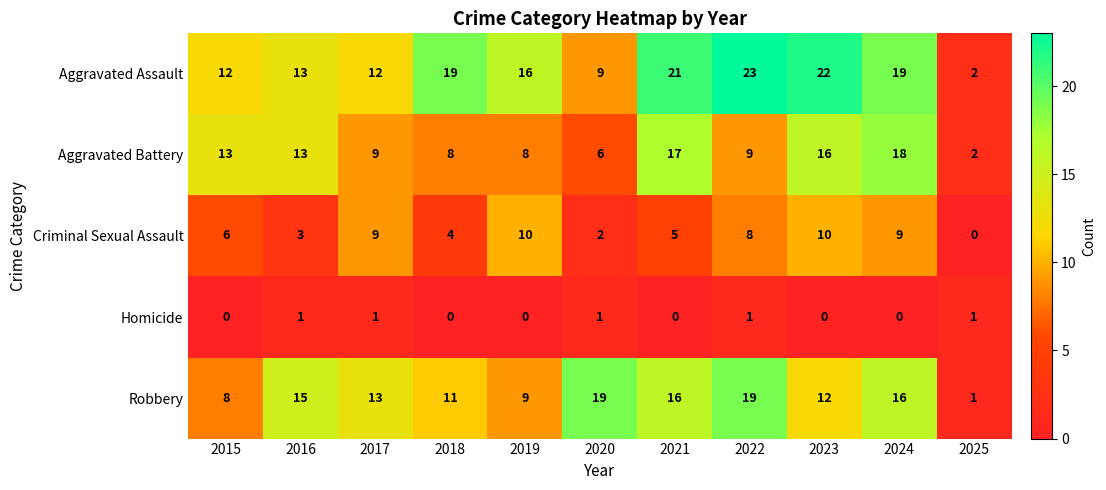

Which series has the widest spread of values?

Aggravated Assault